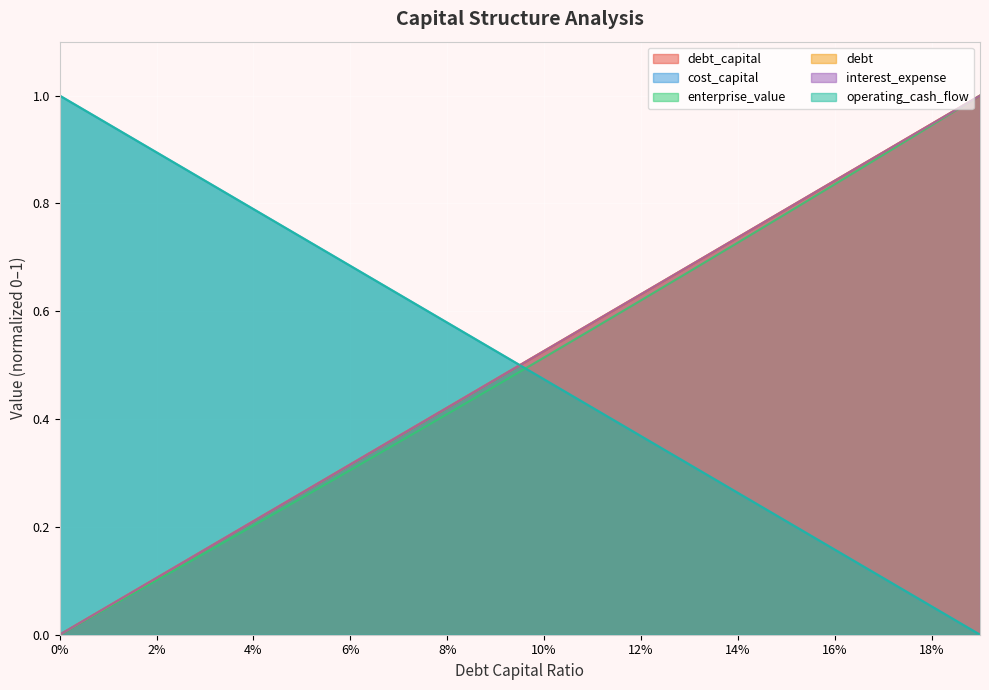

What is the label of the 4th point from the left?

0.03